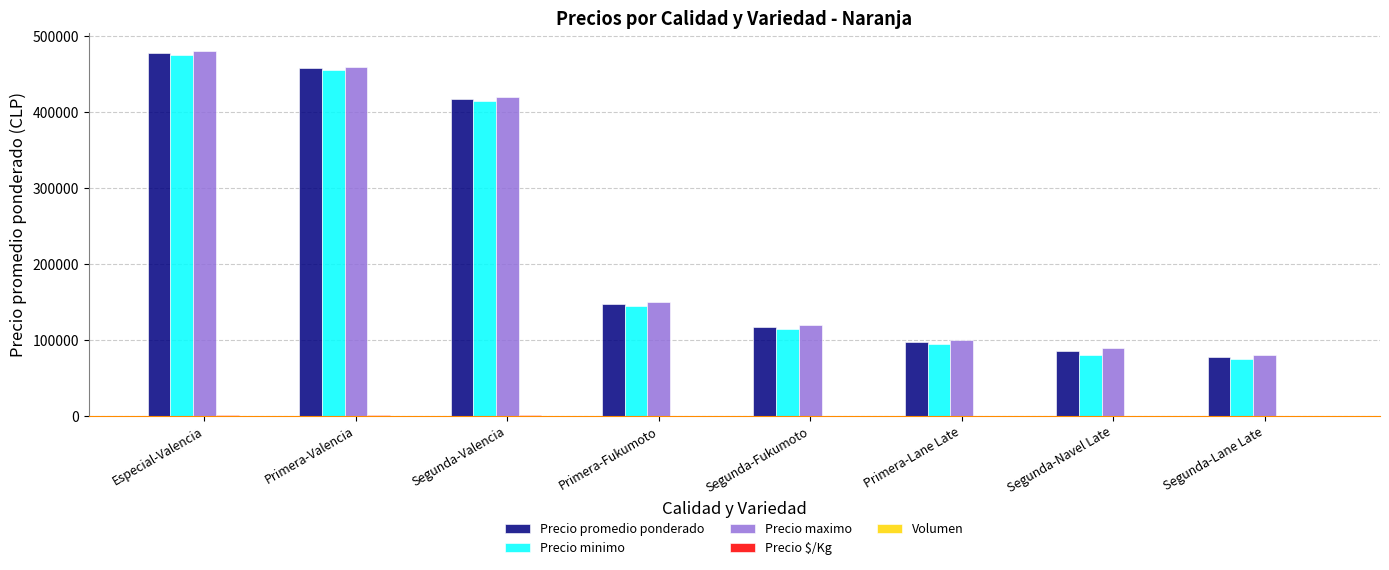

Is it true that Precio promedio ponderado equals 117500 at Segunda-Fukumoto?

True